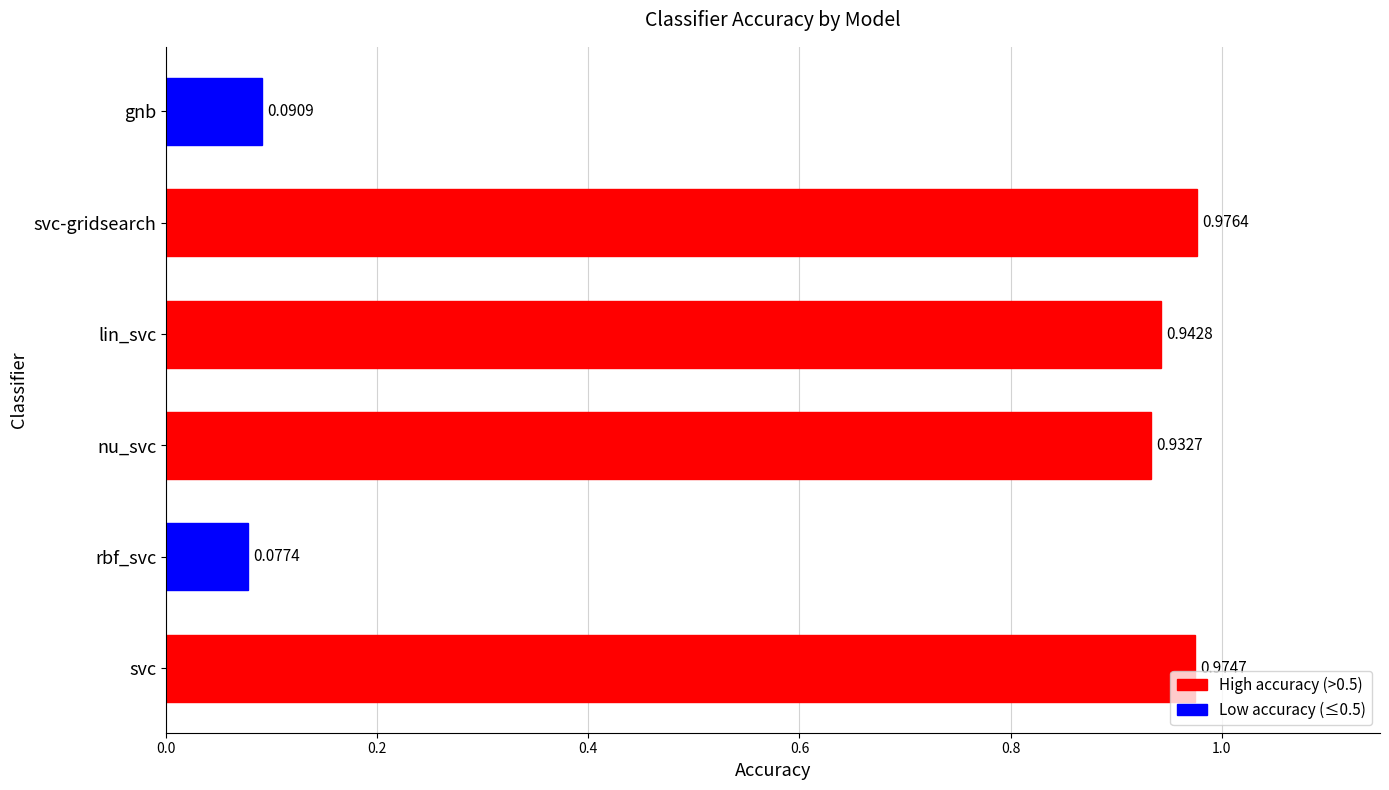

What is the sum of all values?

4.0